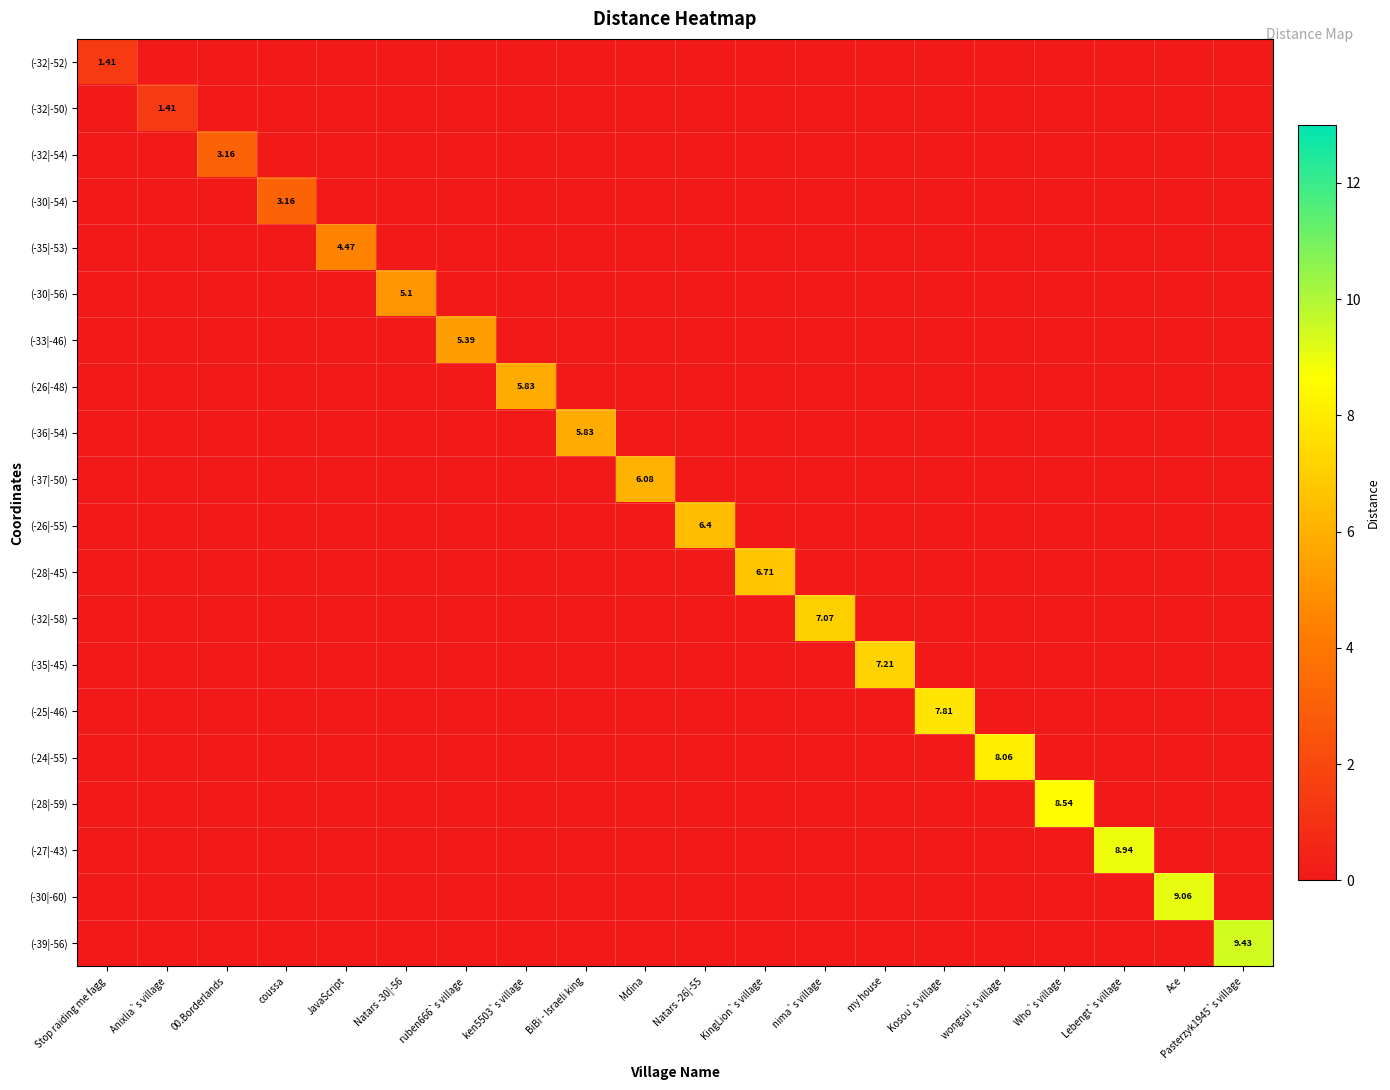

Between ken5503`s village and Mdina, which series saw the biggest shift?

(-37|-50)